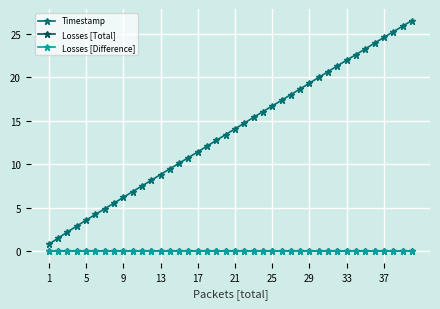

Does the chart display data point markers on the line(s)?

Yes